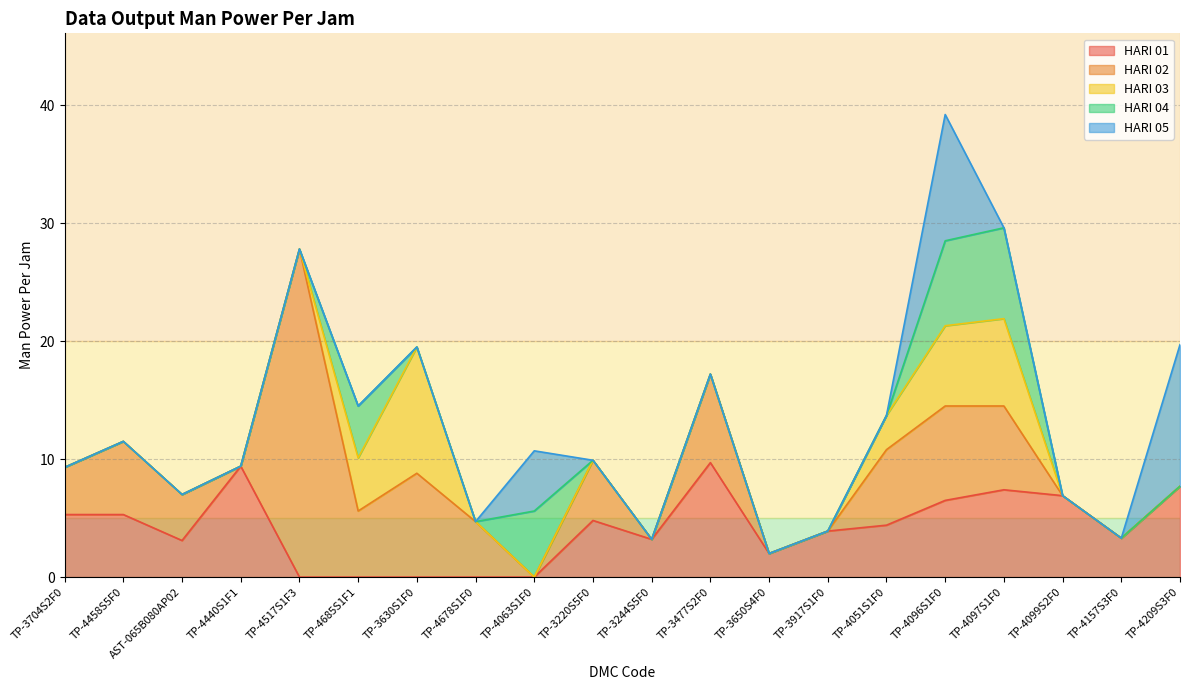

The HARI 03 series shows 10.9 at TP-4096S1F0. True or false?

False